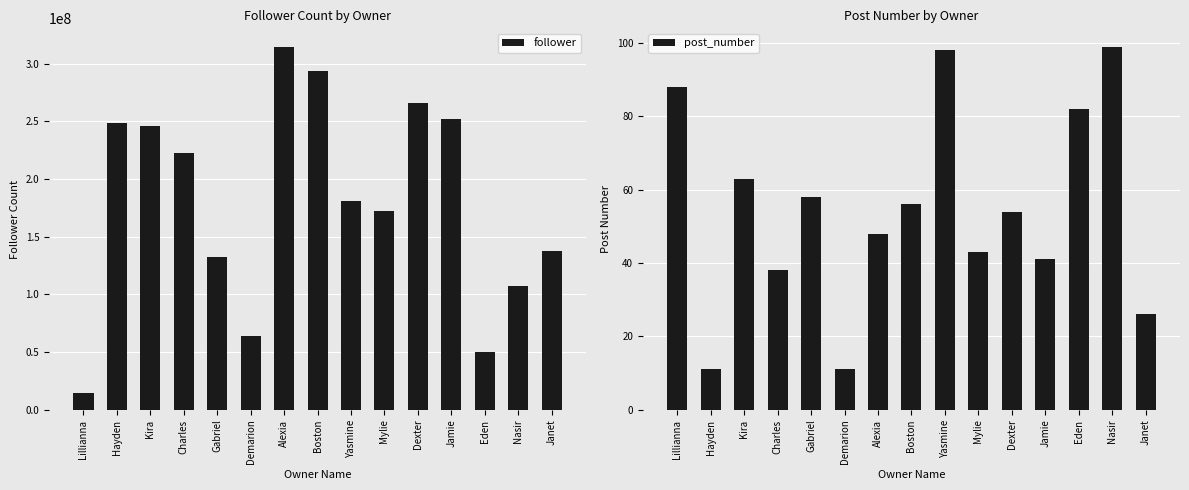

Rank the series at Alexia from highest to lowest value.

follower, post_number